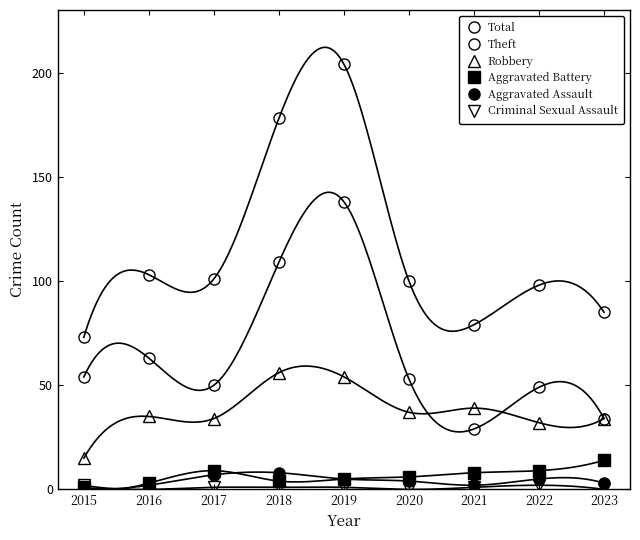

True or false: Criminal Sexual Assault and Robbery intersect in this chart.

False